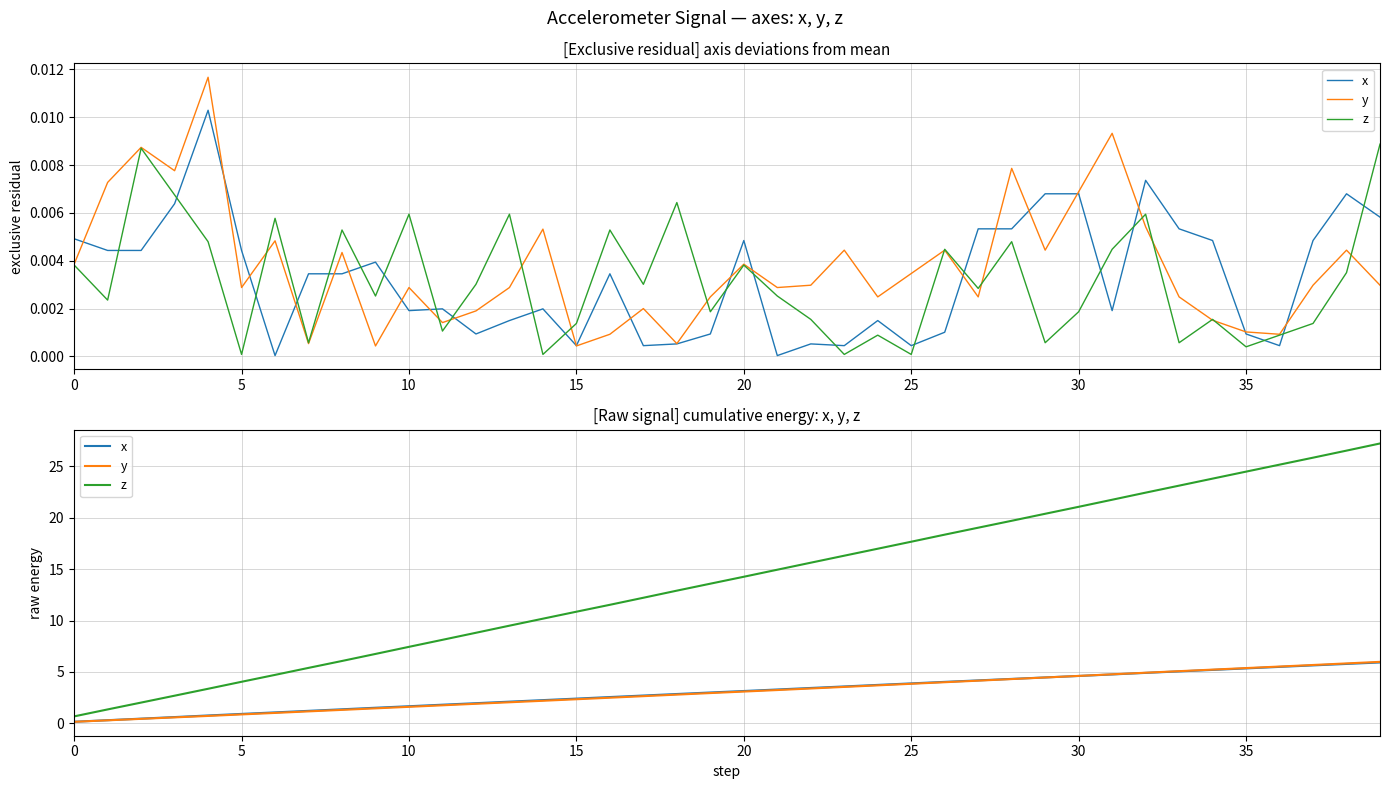

At 0, list the series in order from largest to smallest.

z, x, y